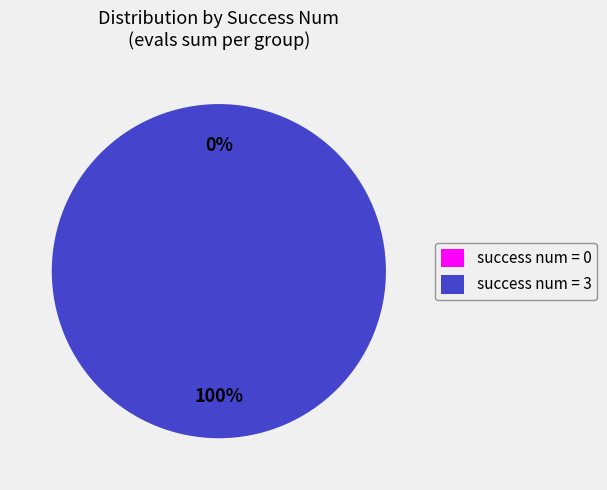

Between 0 and 3, which is larger?

3